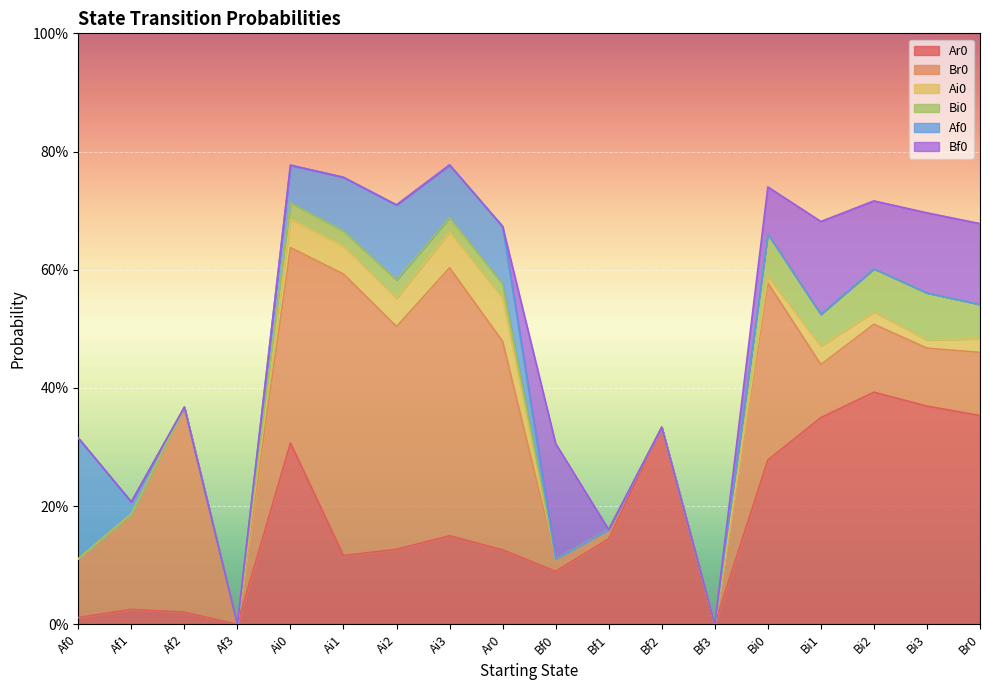

How many Bf0 values are between 0 and 1?

18